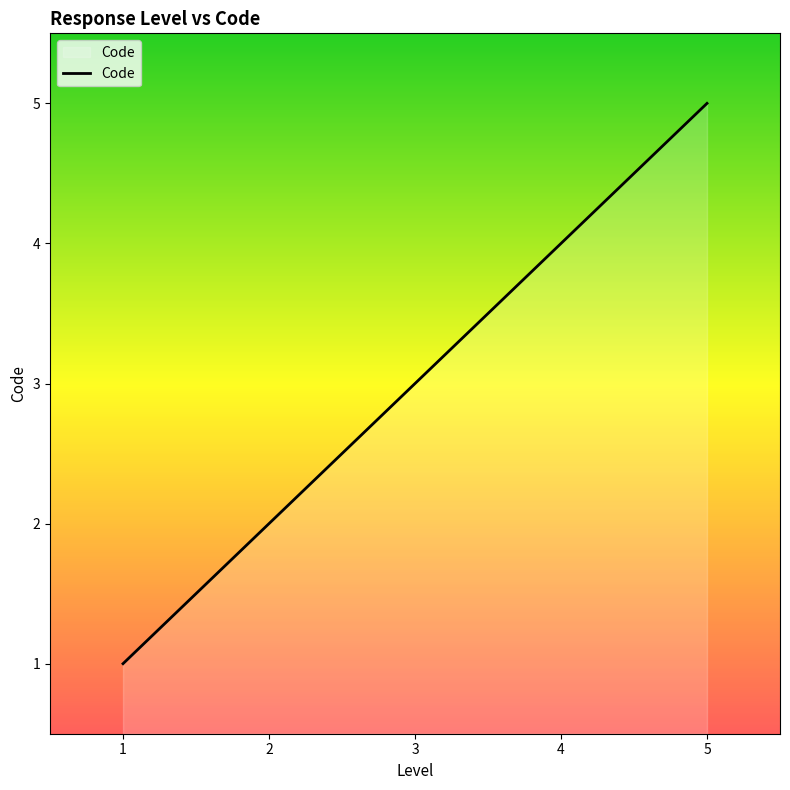

Is it true that the value at 4 is 4?

True